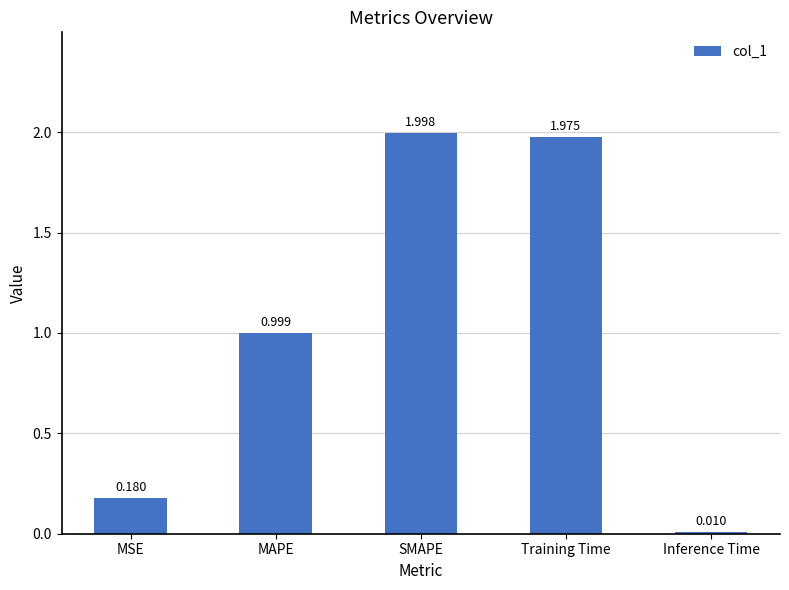

List the labels in order of value, smallest first.

Inference Time, MSE, MAPE, Training Time, SMAPE